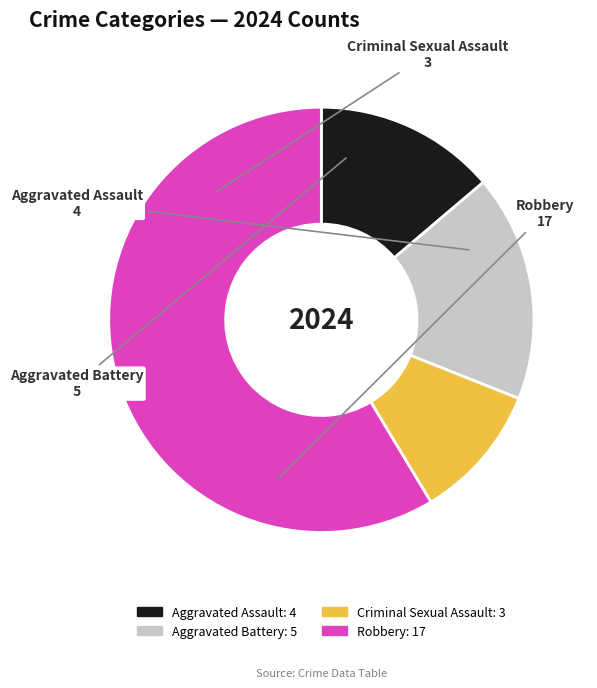

Which category accounts for the majority?

Robbery